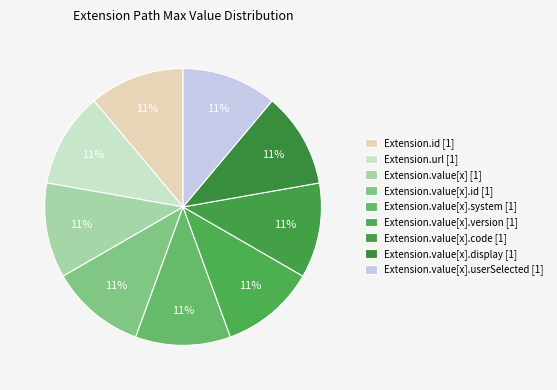

What is the largest slice in the pie chart?

Extension.url